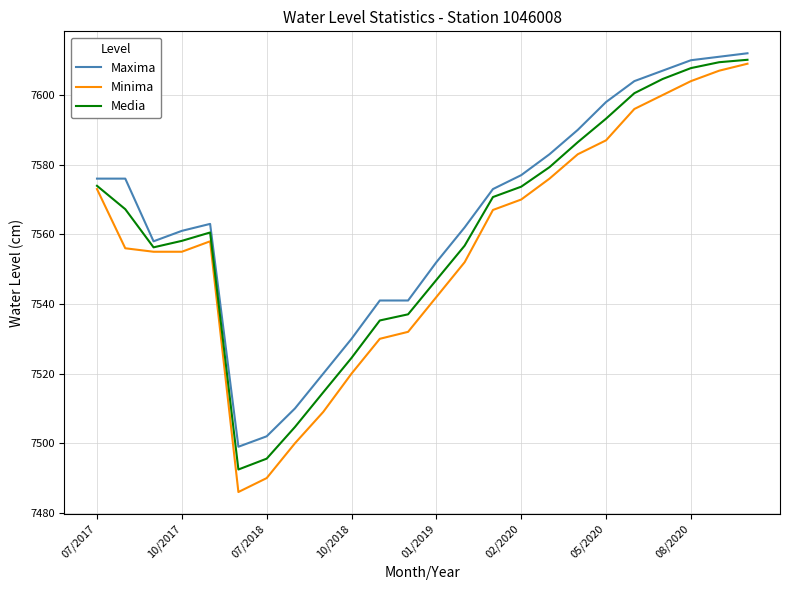

Count the number of data series in this chart.

3